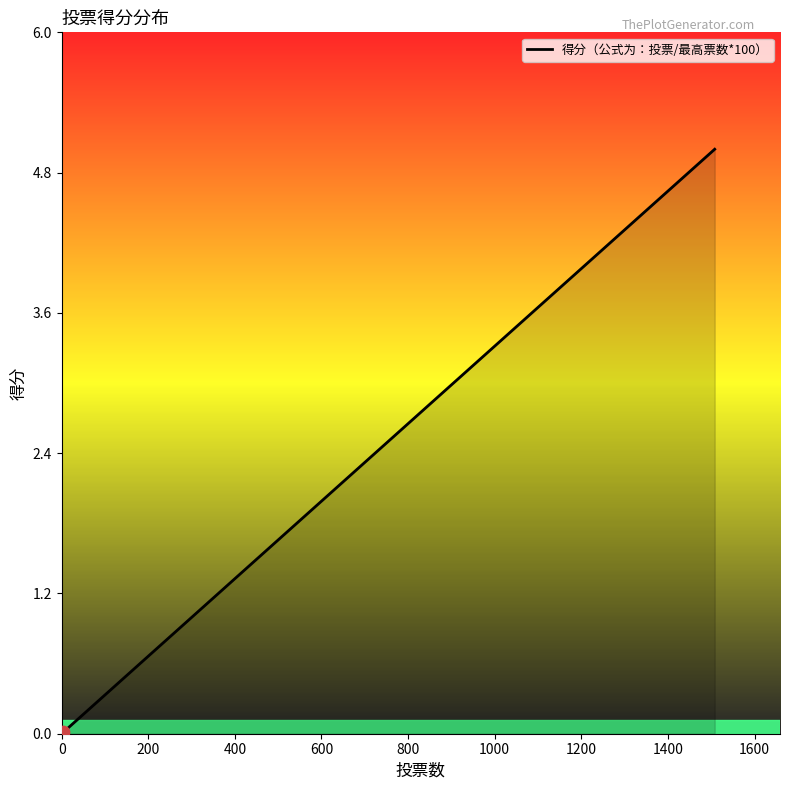

What is the difference between the maximum and minimum values?

5.0